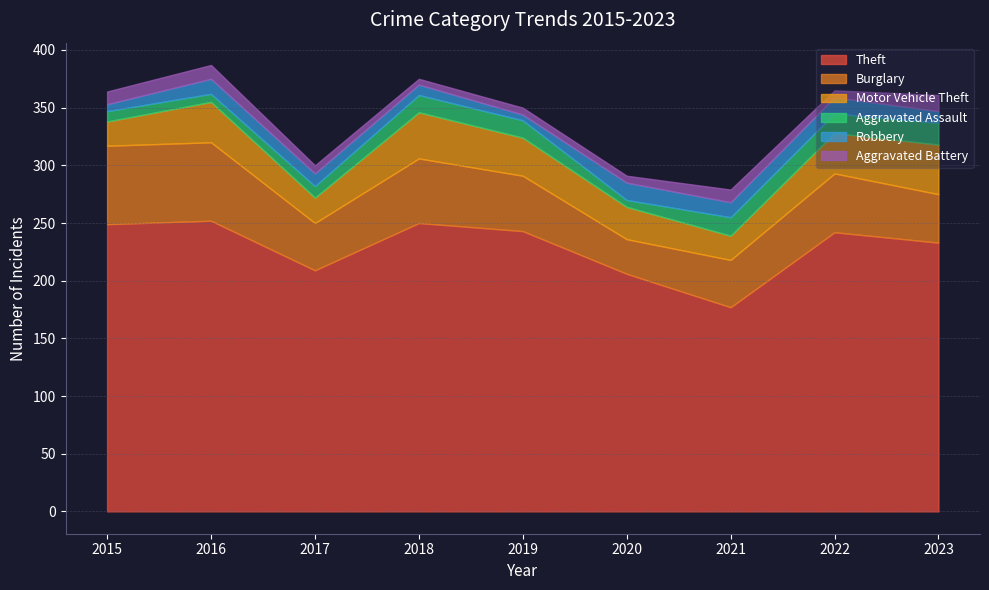

What is the average value of the Robbery series?

11